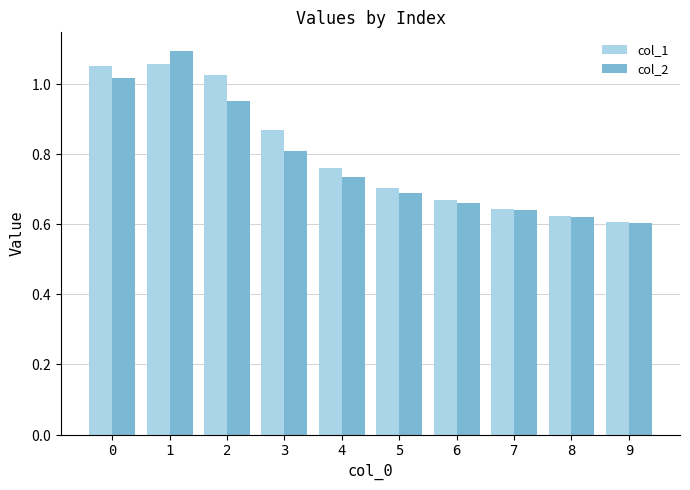

Does the chart contain any negative values?

No